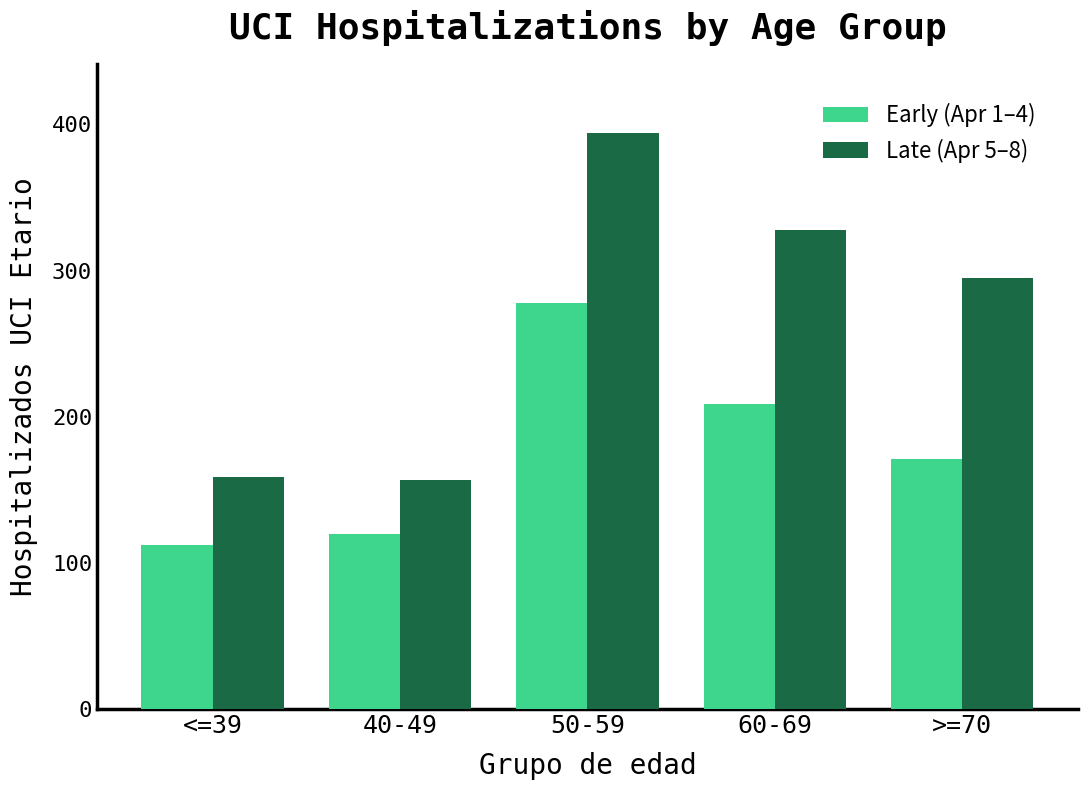

What is the greatest value displayed?

394